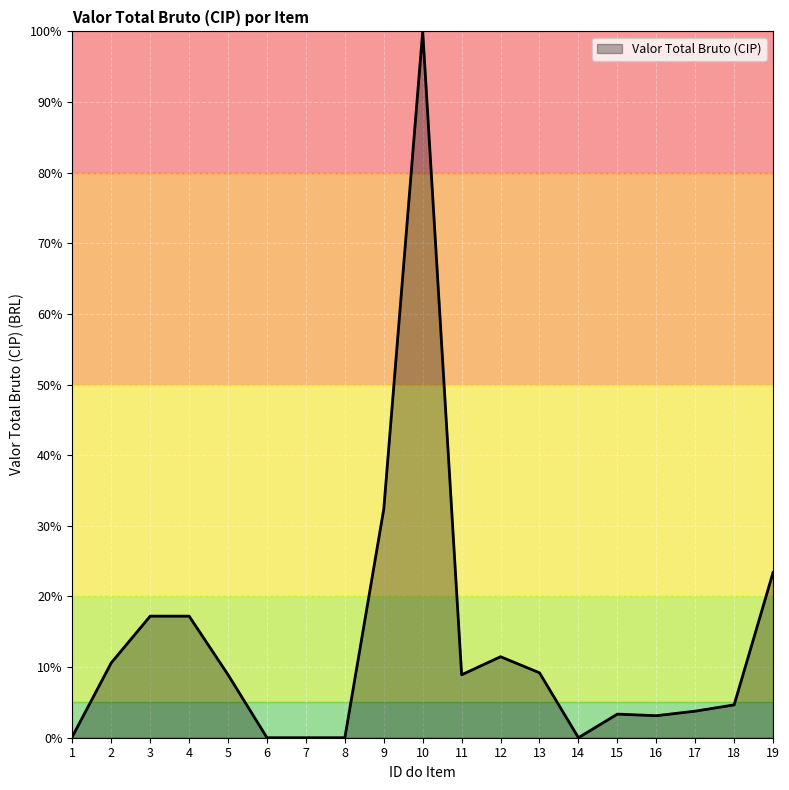

What is the difference between the maximum and second lowest values?

100.0